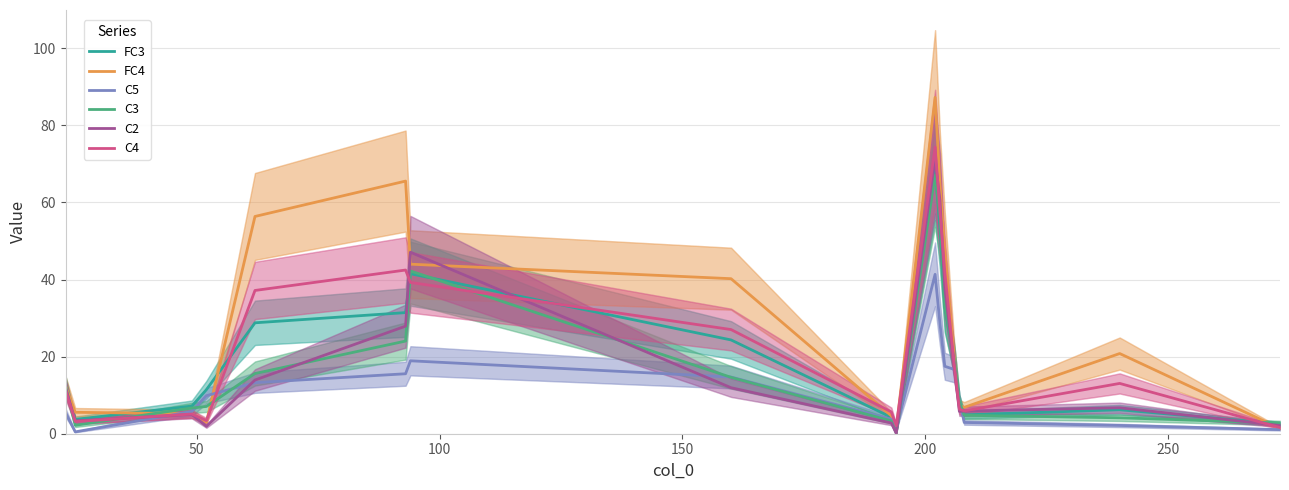

What is the minimum value for C2?

0.1